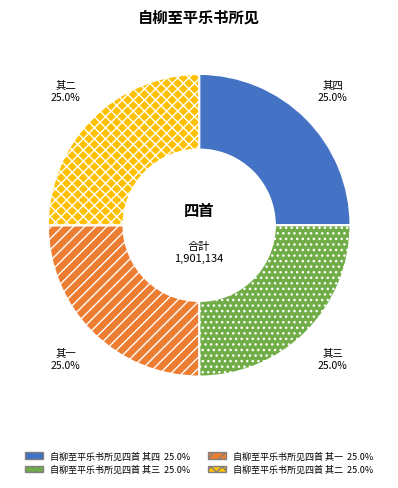

The 自柳至平乐书所见四首 其三 slice represents 25% of the pie. True or false?

True